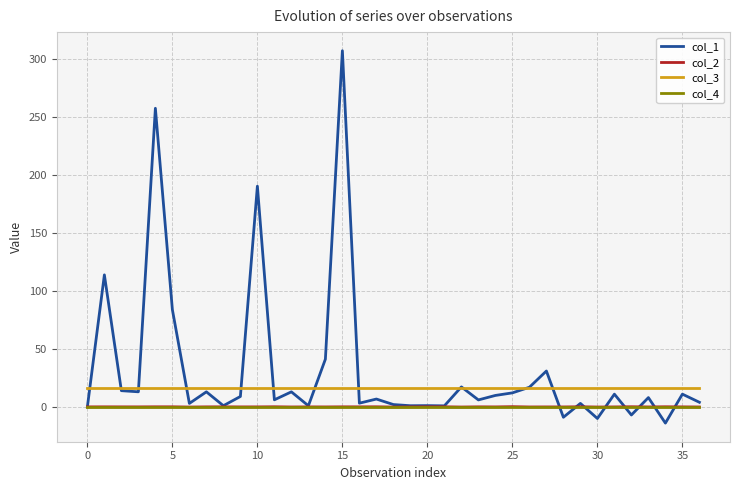

True or false: col_3 and col_4 intersect in this chart.

False